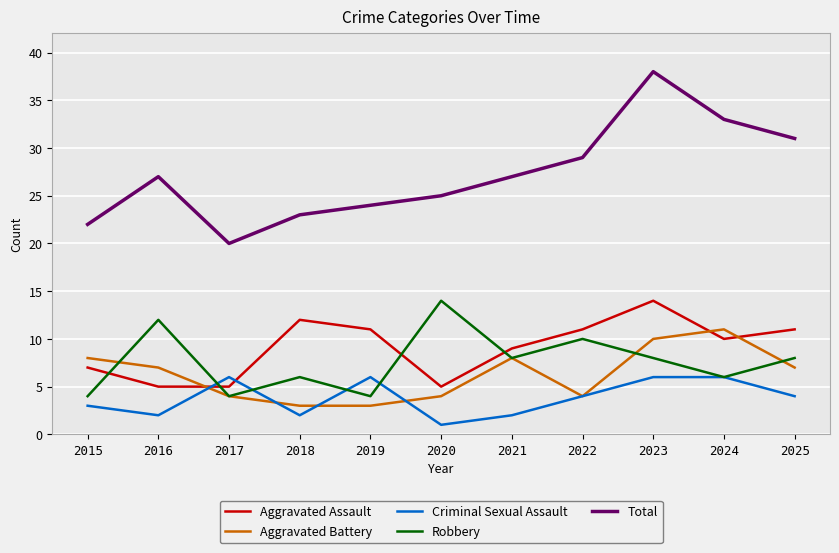

Where is Total nearest to the value 29?

2022